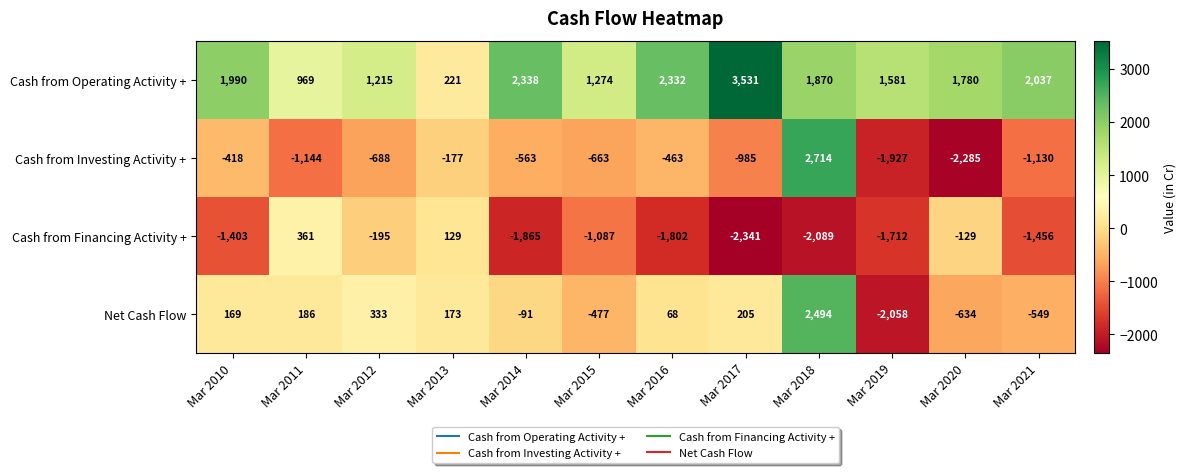

List the series in order of their peak value, lowest first.

Cash from Financing Activity +, Net Cash Flow, Cash from Investing Activity +, Cash from Operating Activity +